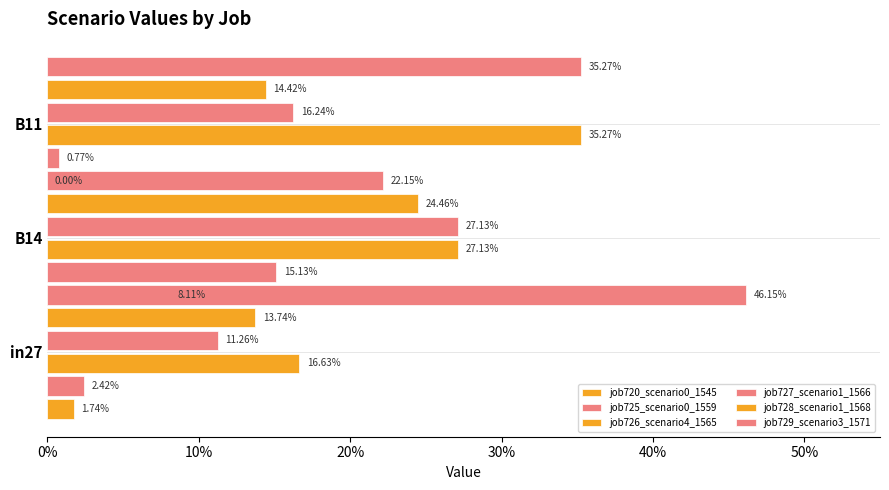

The value of job729_scenario3_1571 at 10% is 0.1. True or false?

False